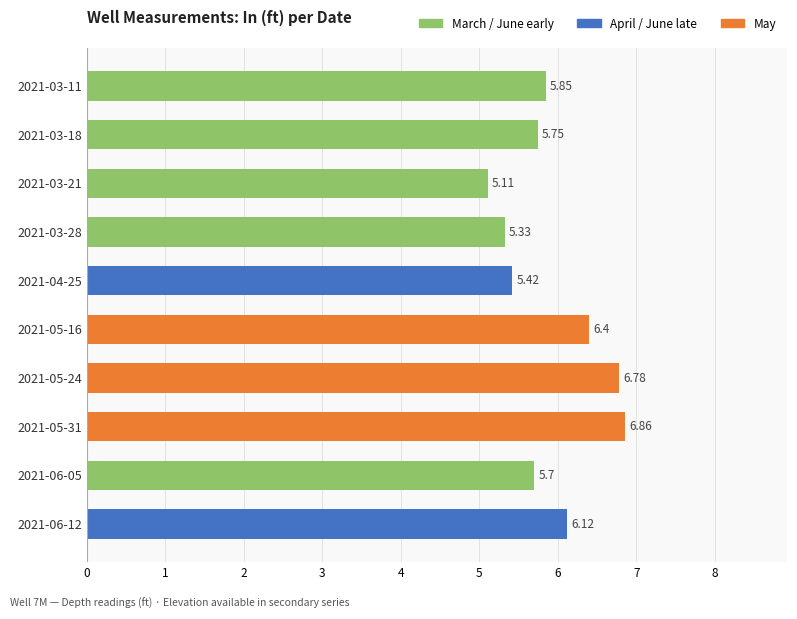

How many bars are there in total?

10